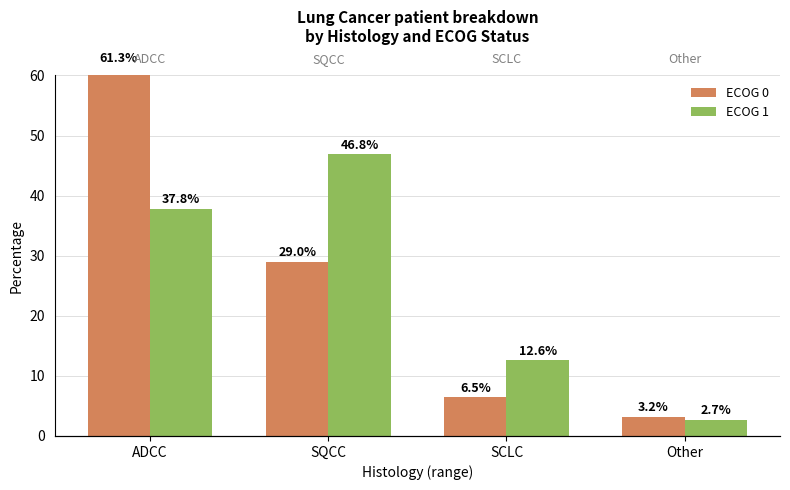

What is the smallest value displayed?

2.7